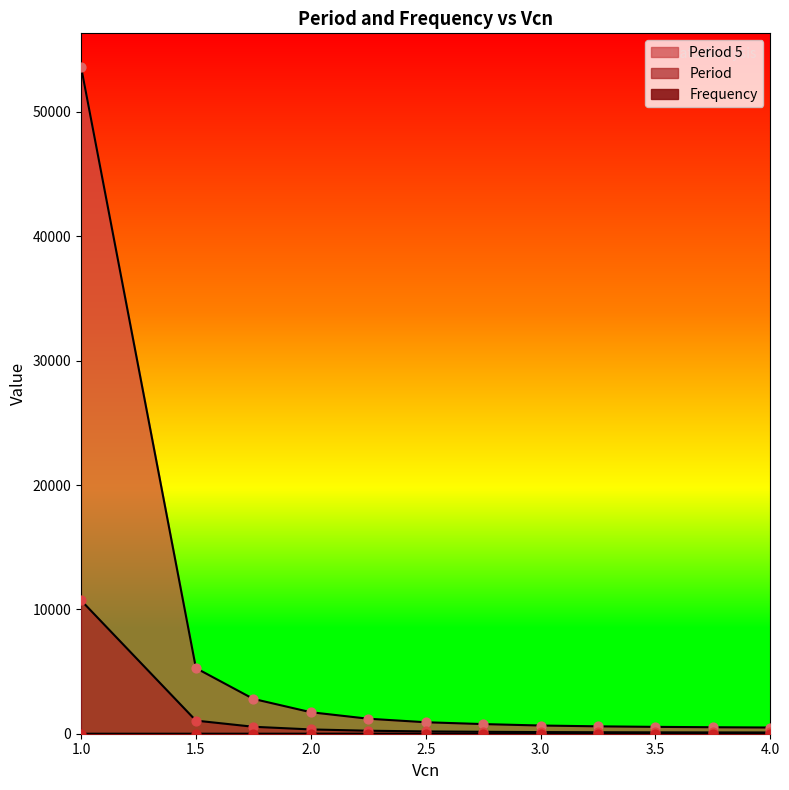

What are all the series names shown in the legend?

Period 5, Period, Frequency